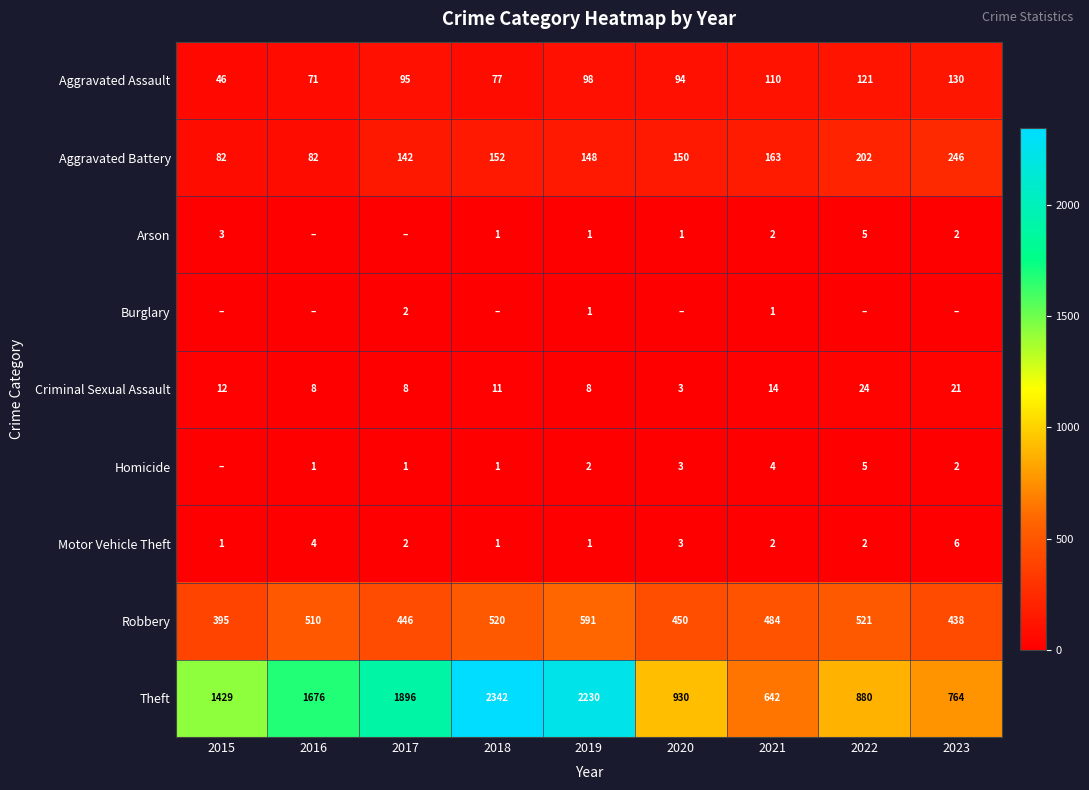

What is the lowest value of the Aggravated Battery series?

82